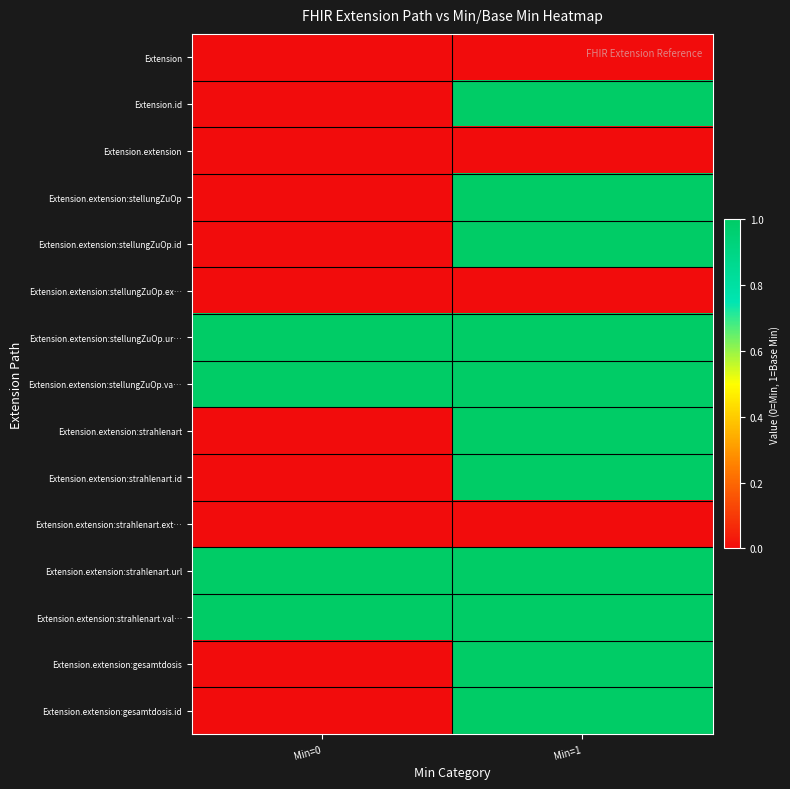

At which category does the chart reach its minimum across all series?

Min=0